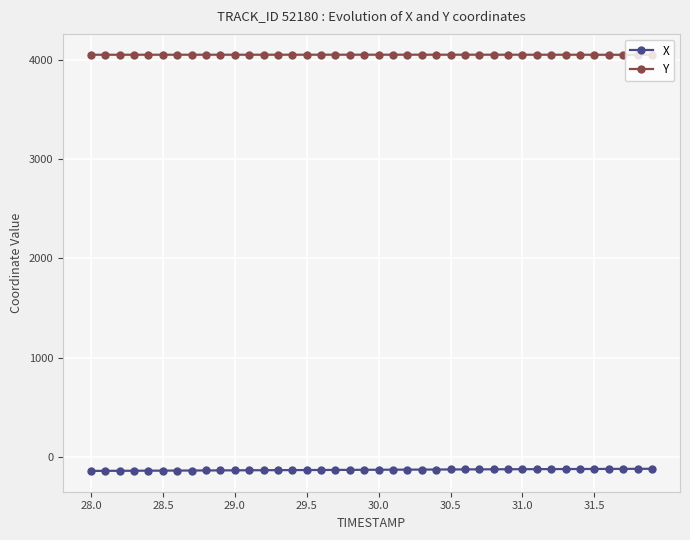

True or false: Y and X cross at least once.

False